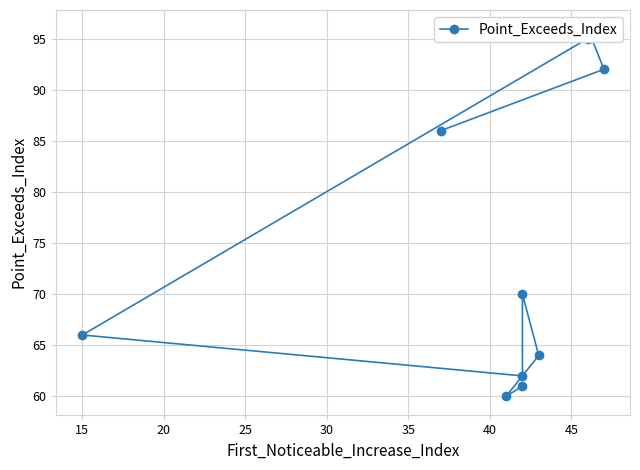

What is the difference between the maximum and minimum values?

36